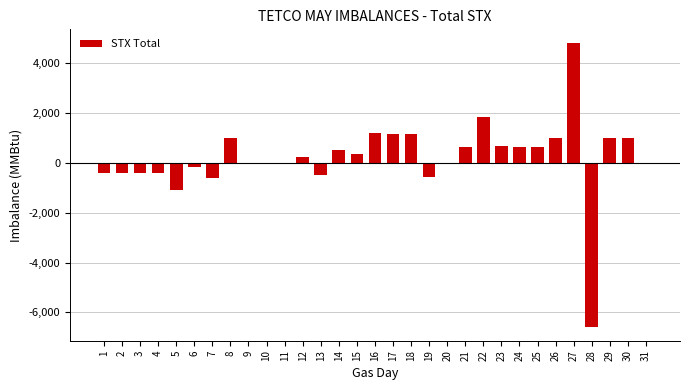

What is the greatest value displayed?

4785